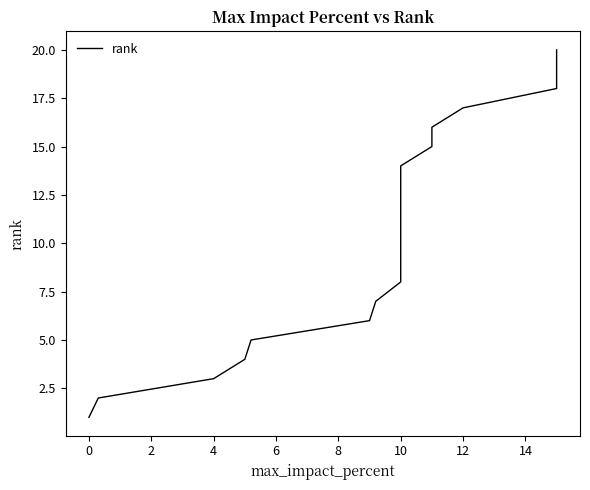

Count the number of categories in the chart.

20